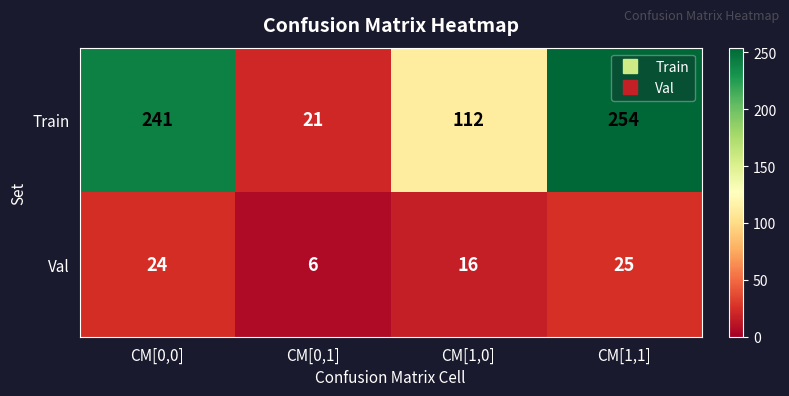

What is the sum of all Train values?

628